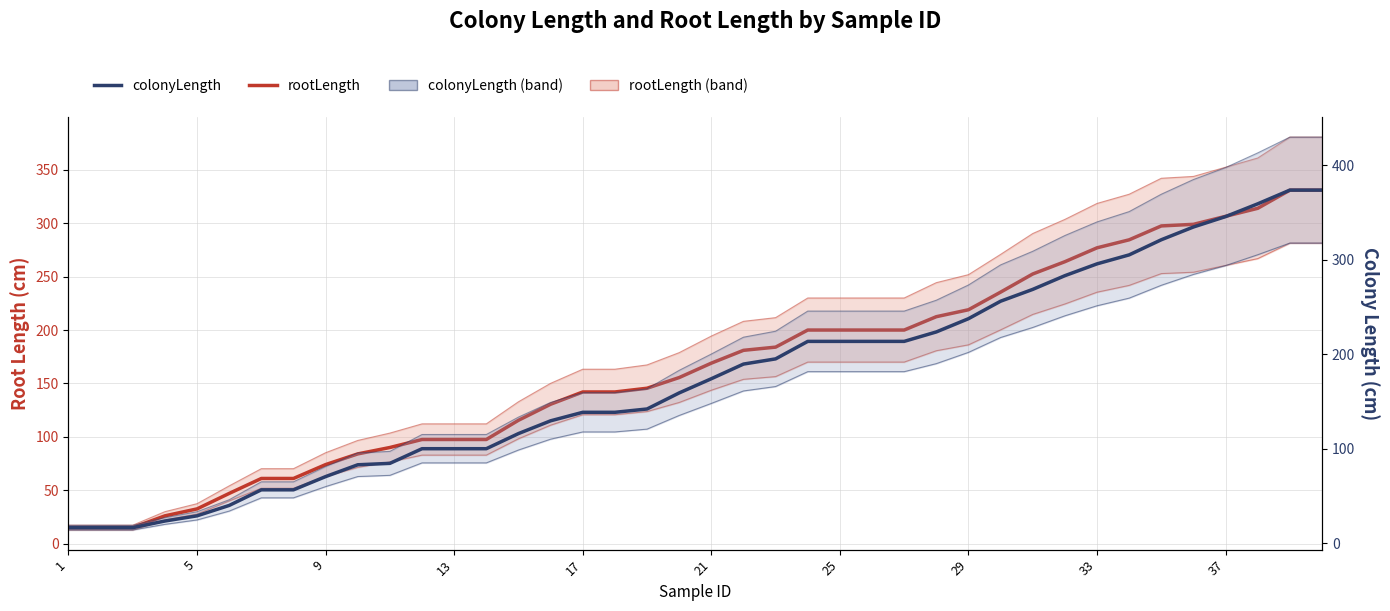

Which series has the largest total across all categories?

colonyLength